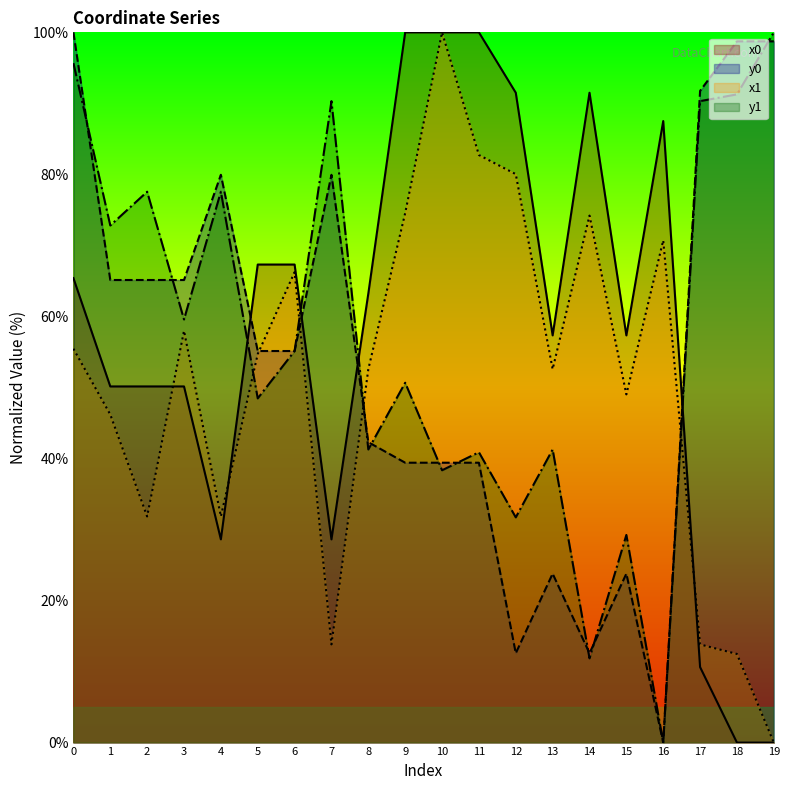

How many lines are shown in the chart?

4